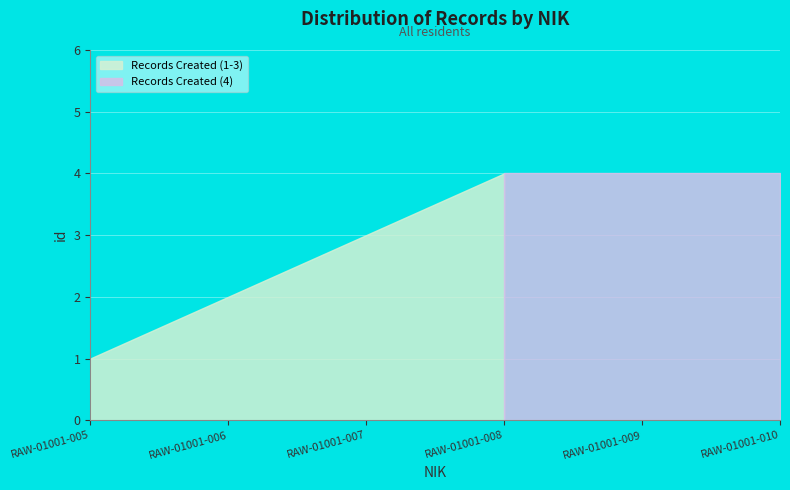

What is the value of the 6th point from the left?

4